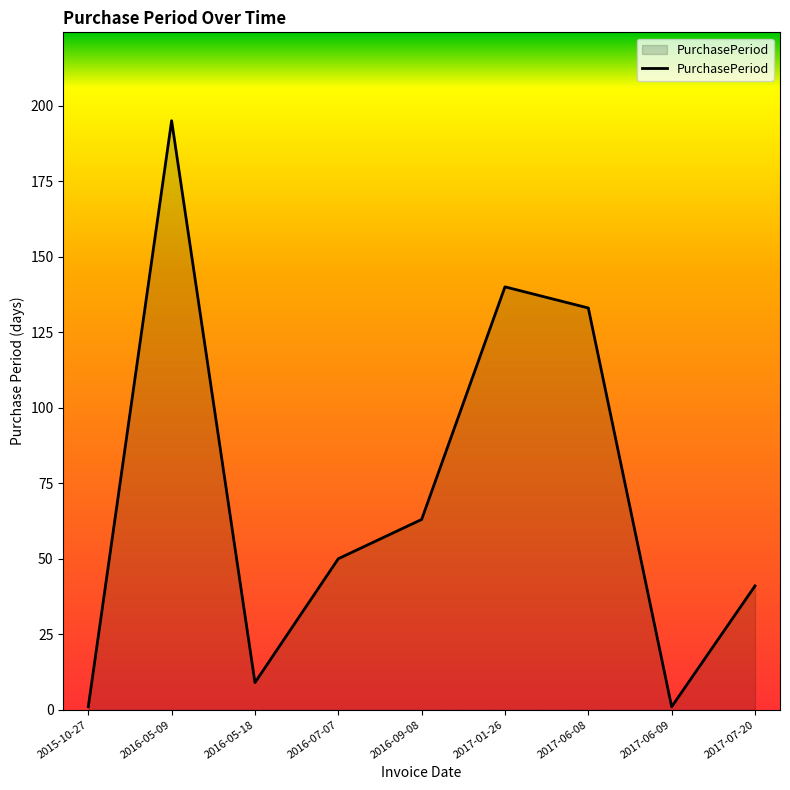

What is the maximum value shown in the chart?

195